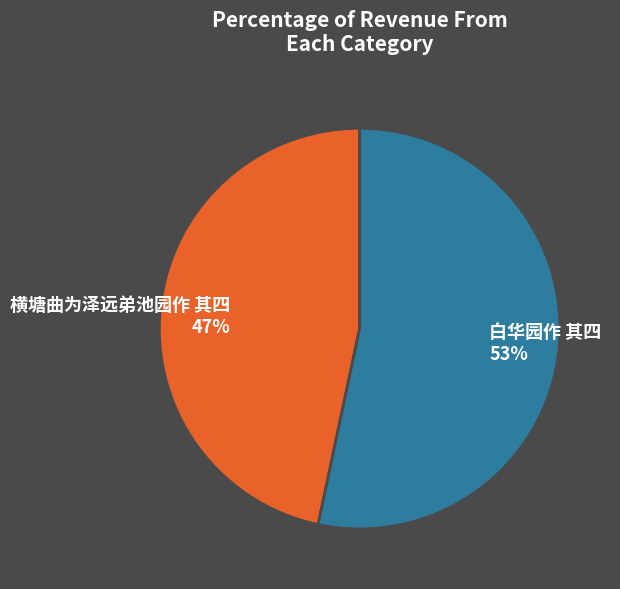

How many slices are in this pie chart?

2